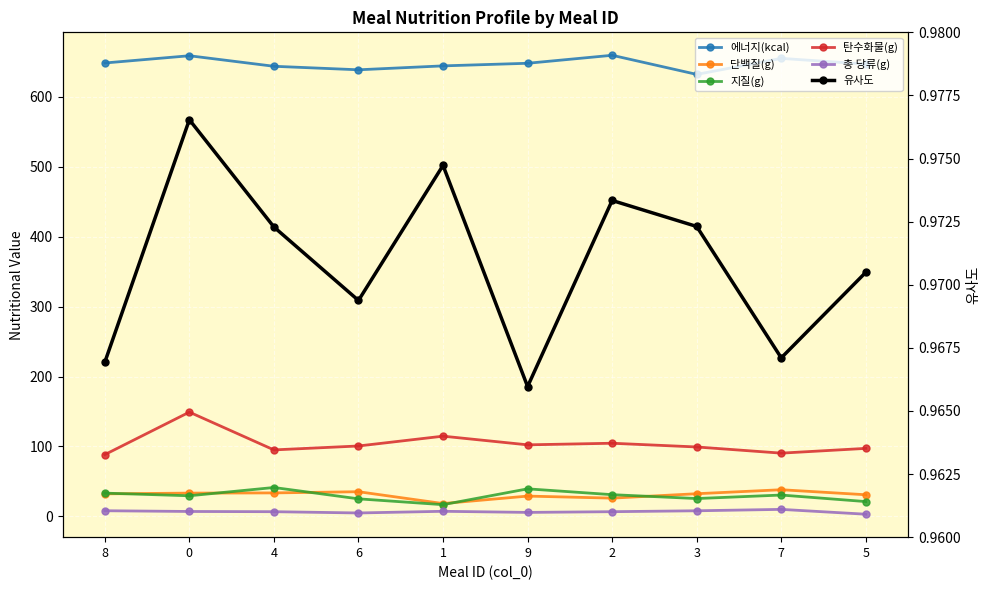

How many categories are shown in the chart?

10